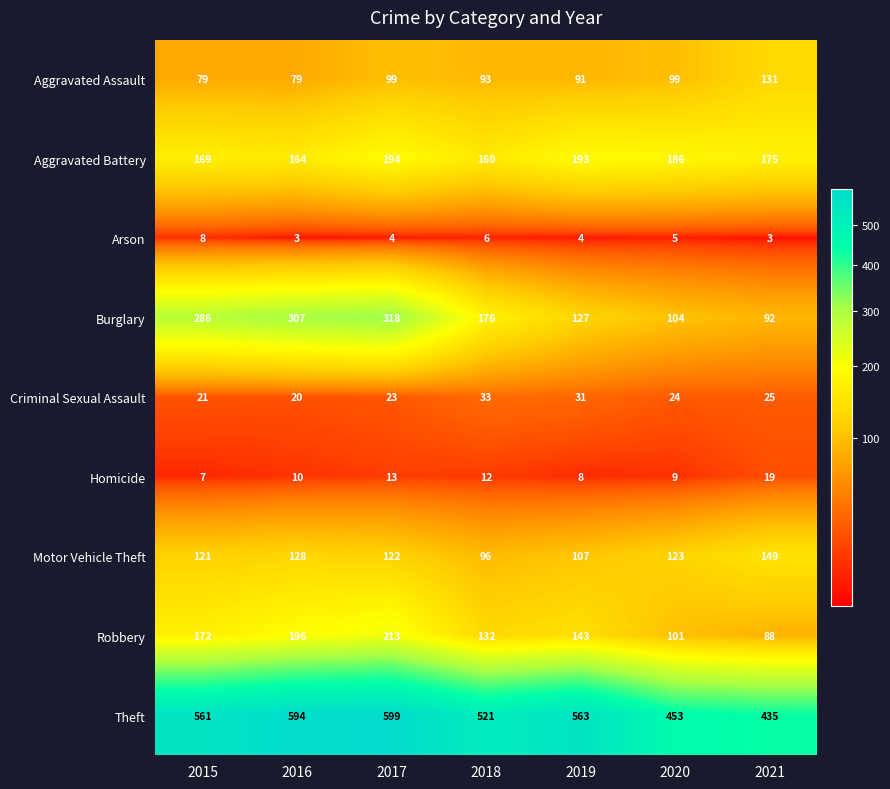

Rank the series by their maximum value, from lowest to highest.

Arson, Homicide, Criminal Sexual Assault, Aggravated Assault, Motor Vehicle Theft, Aggravated Battery, Robbery, Burglary, Theft